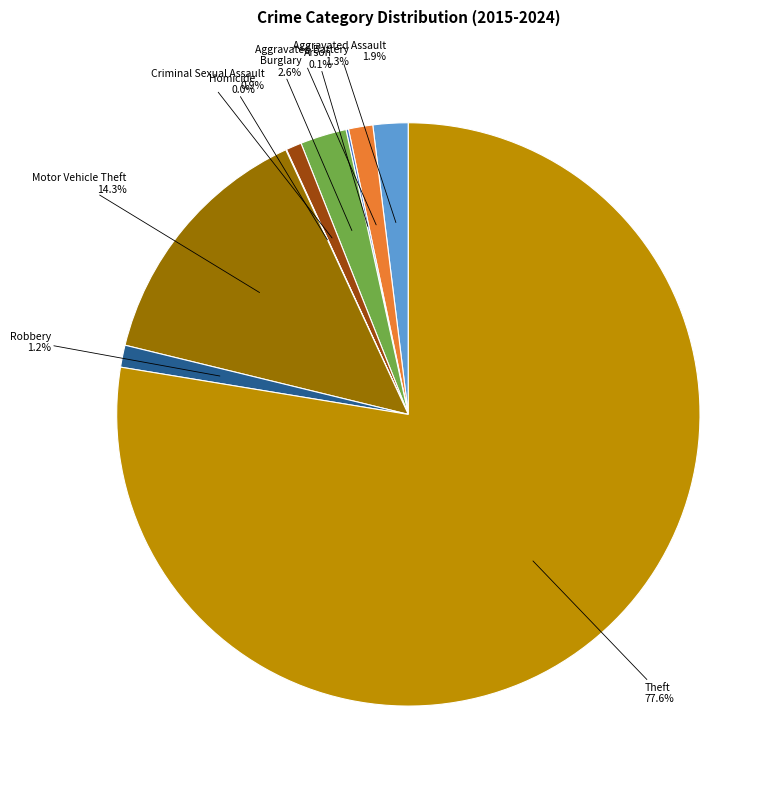

Is there a majority slice in this chart?

Yes